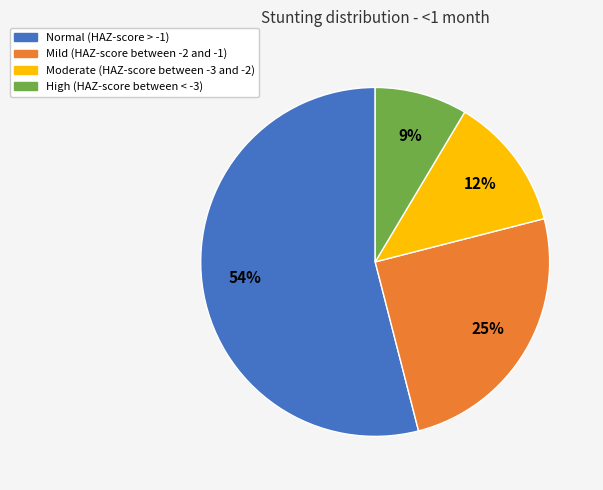

How many segments does this pie chart have?

4